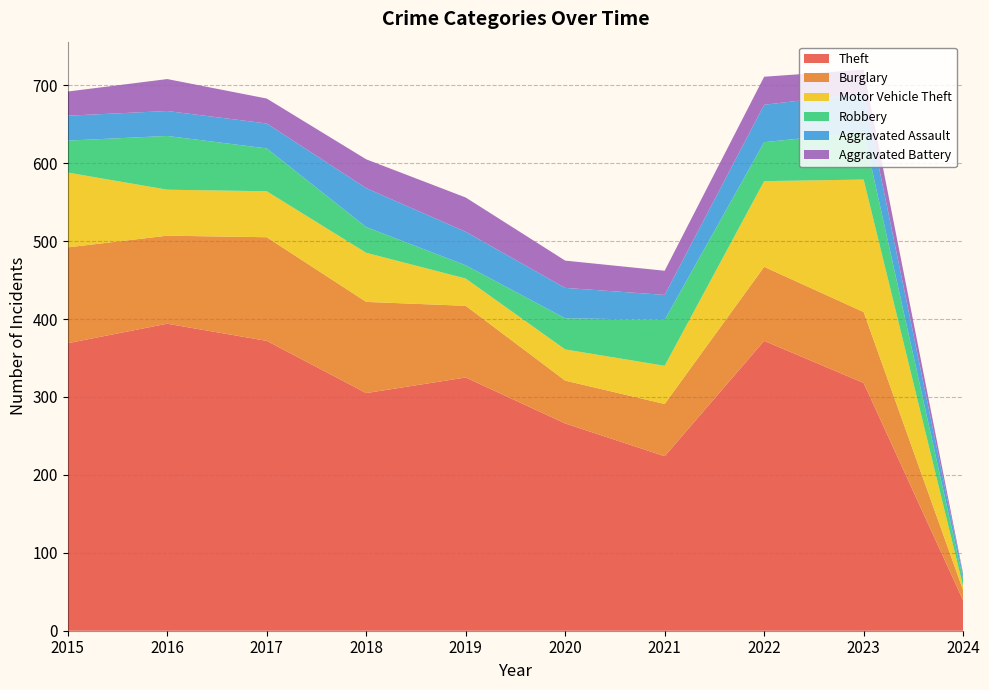

Reading left to right, list all the values displayed in this chart.

Theft: 369	394	372	305	325	266	224	372	318	39
Burglary: 123	113	133	117	92	55	67	95	91	13
Motor Vehicle Theft: 96	59	59	63	35	40	49	110	170	5
Robbery: 41	69	55	33	17	40	59	50	61	9
Aggravated Assault: 32	32	32	50	43	39	32	48	50	5
Aggravated Battery: 31	41	32	37	44	35	31	36	30	2